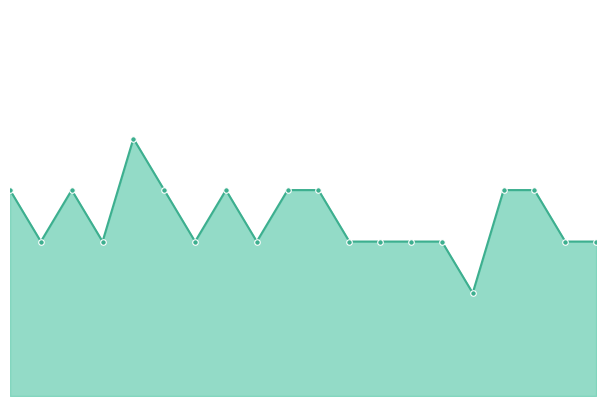

What is the sum of the values at 5 and 13?

7